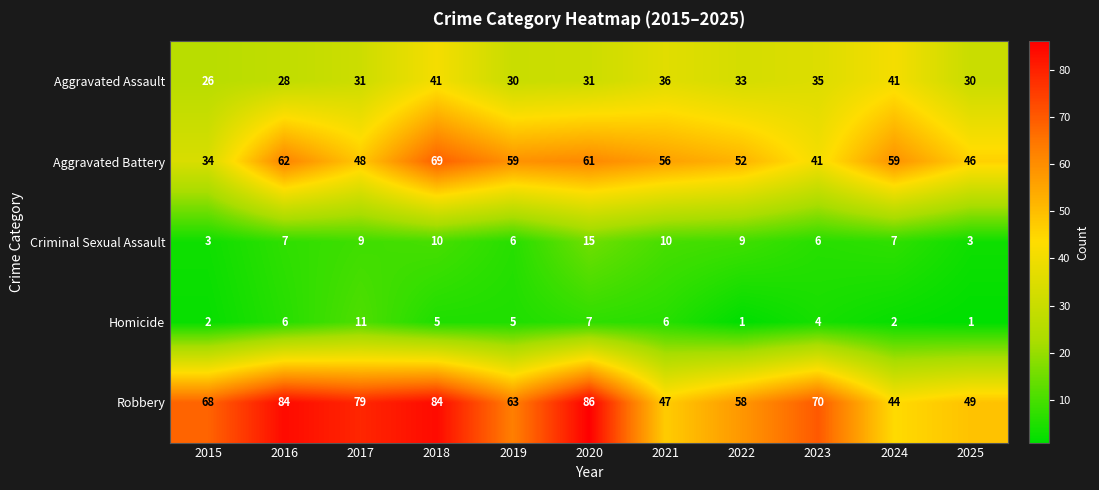

The Aggravated Battery series shows 38 at 2021. True or false?

False